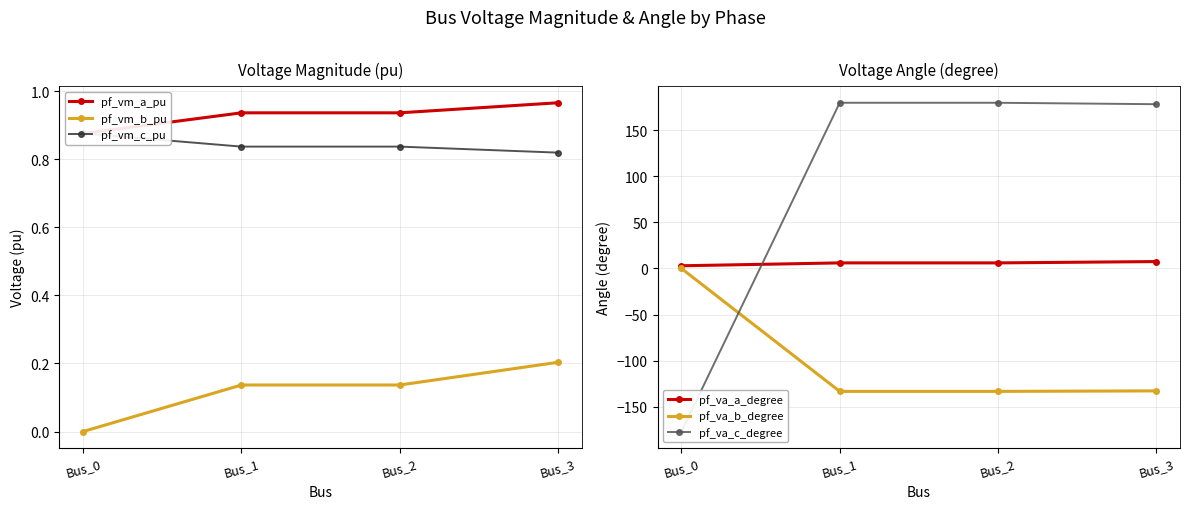

How many values in the pf_va_c_degree series exceed 179?

2